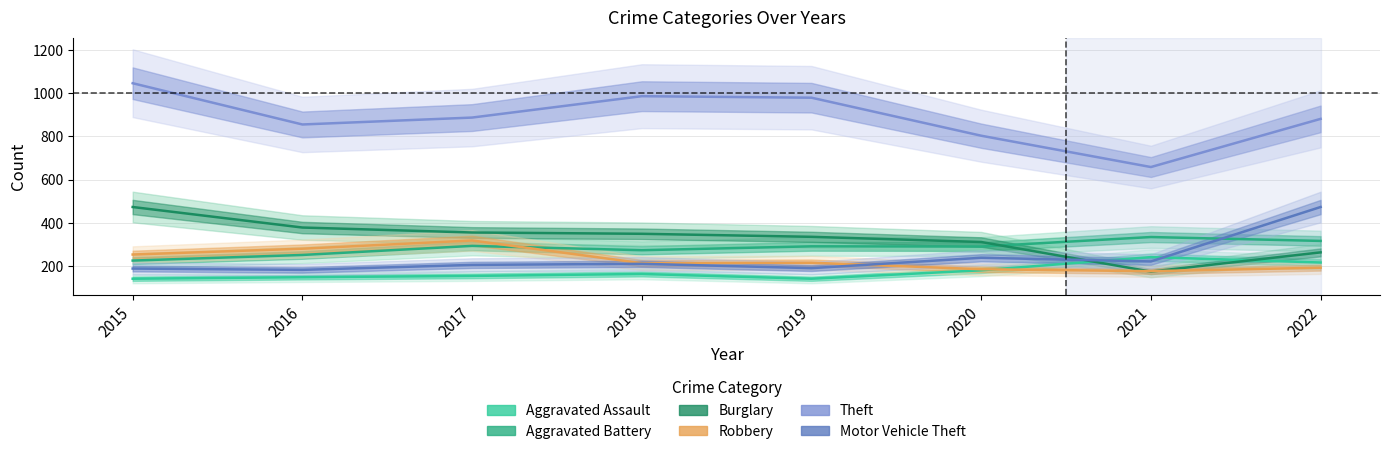

True or false: Aggravated Assault has a value of 154 at 2017.

True